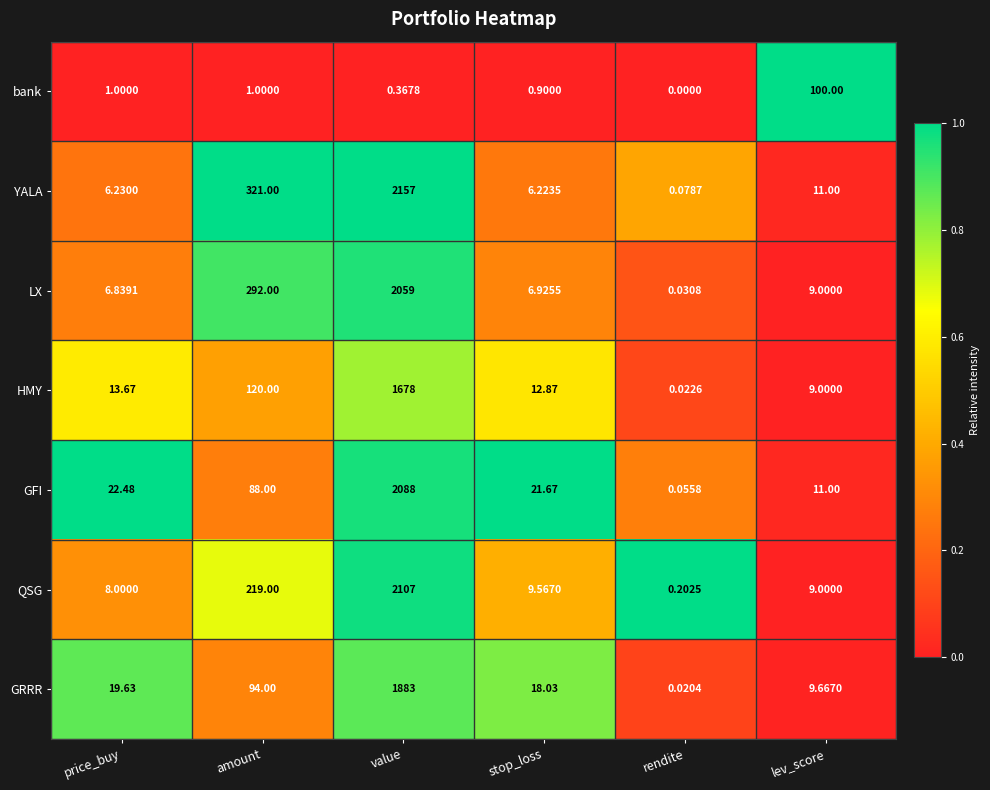

Which series has the widest spread of values?

YALA